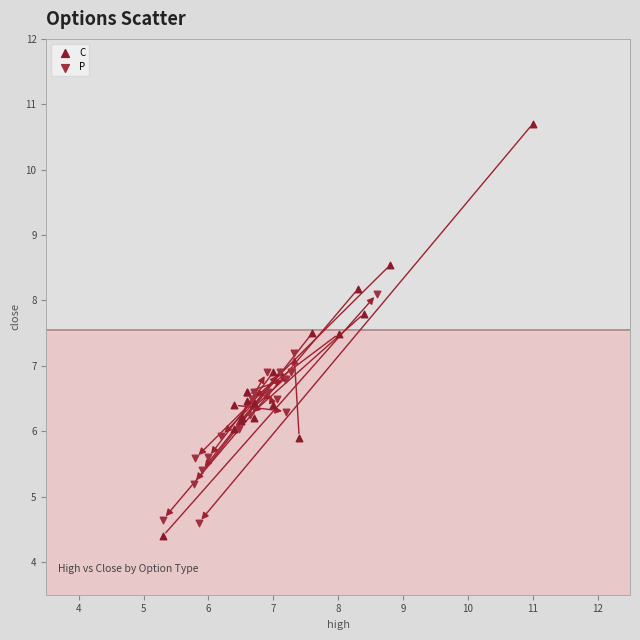

Which series has the largest Y range (max minus min)?

C